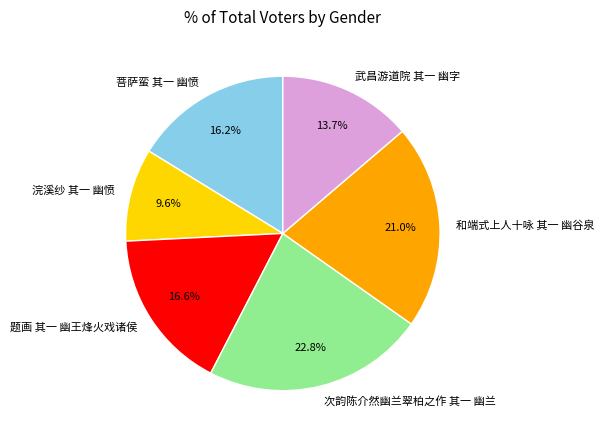

What portion of the pie excludes 武昌游道院 其一 幽字?

86.3%